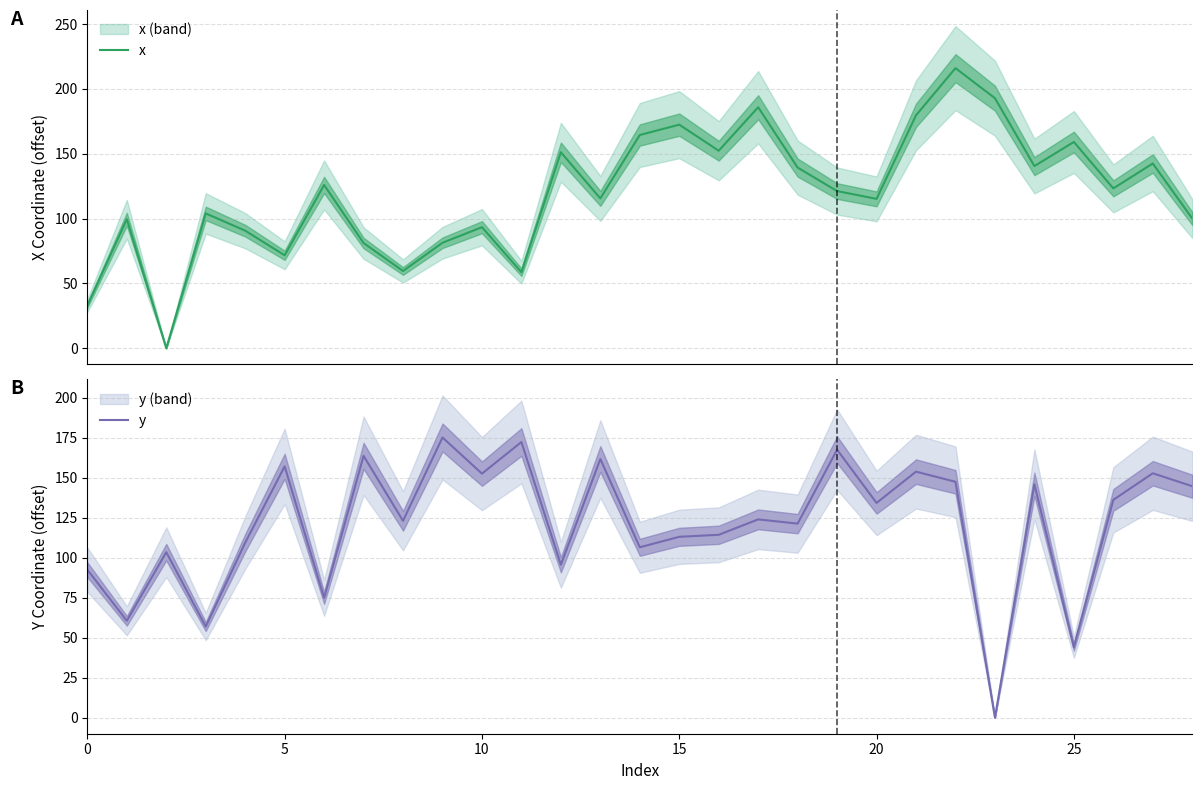

Is it true that y equals 65.7 at 10?

False